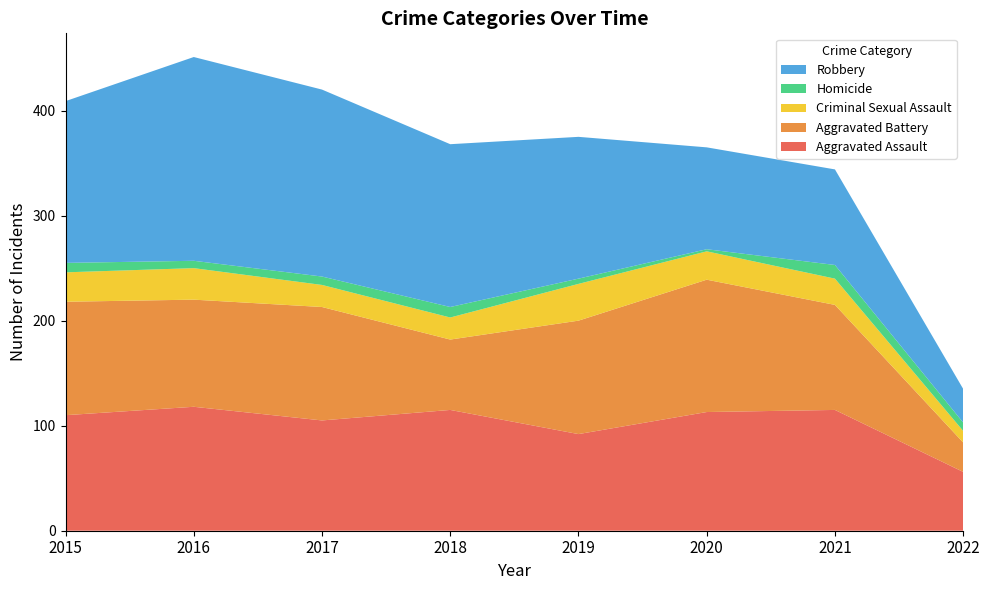

Reading left to right, list all the values displayed in this chart.

Aggravated Assault: 110	118	105	115	92	113	115	56
Aggravated Battery: 108	102	108	67	108	126	100	28
Criminal Sexual Assault: 28	30	21	21	35	27	25	11
Homicide: 9	7	8	10	5	2	13	8
Robbery: 154	194	178	155	135	97	91	32